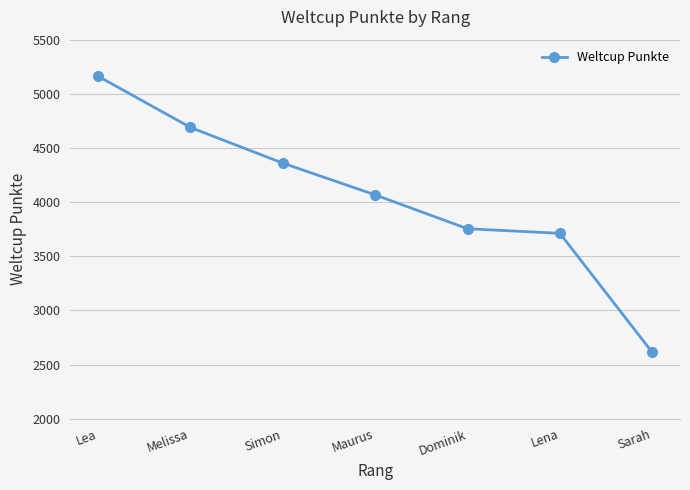

Is it true that the value at Melissa is 4690?

True